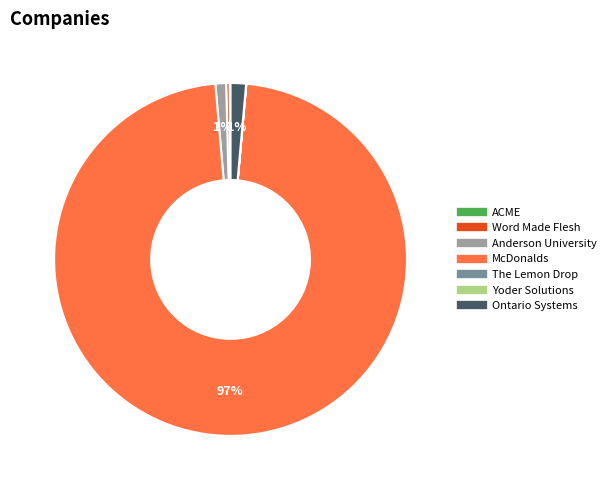

To the nearest percent, what is the average slice percentage?

14%